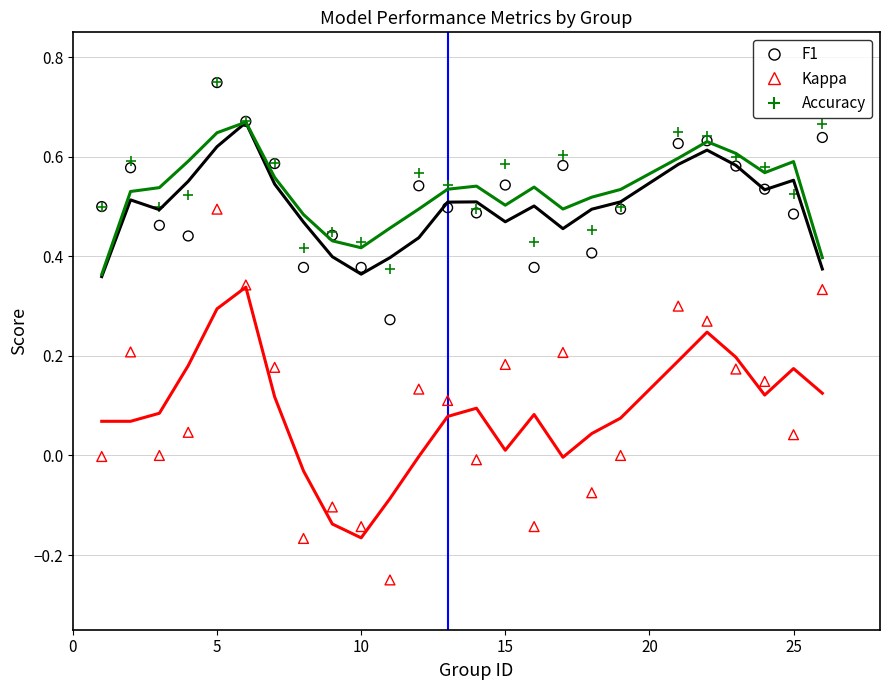

Which series has the largest Y range (max minus min)?

Kappa